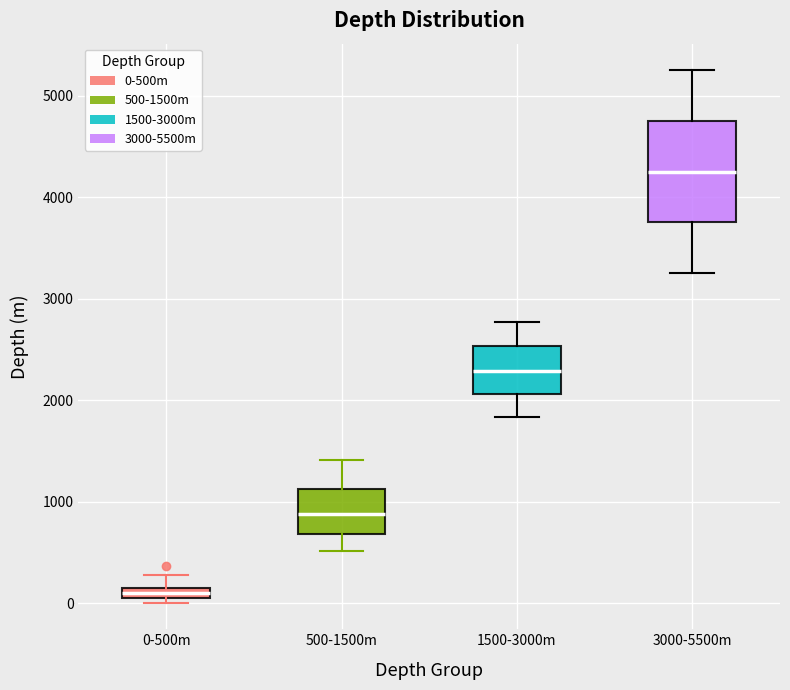

Where is the lower edge of the box for 0-500m on the y-axis? The values are not printed on the chart, so give them approximately, as read against the axis.

100